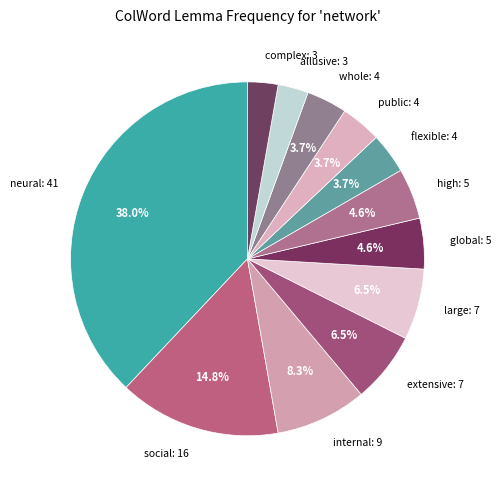

To the nearest percent, what is the average slice percentage?

8%